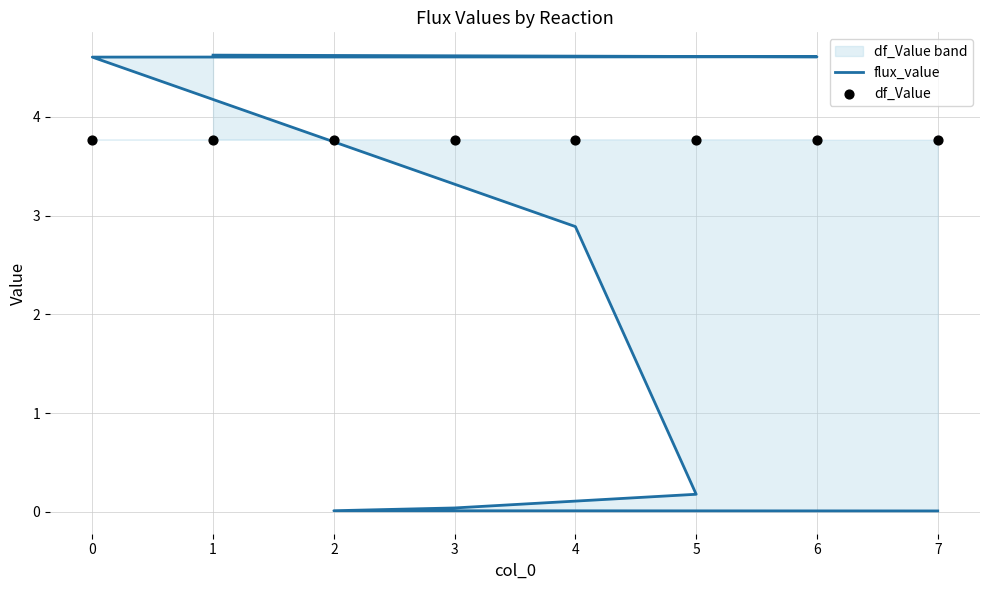

Which series contains the highest Y value?

flux_value